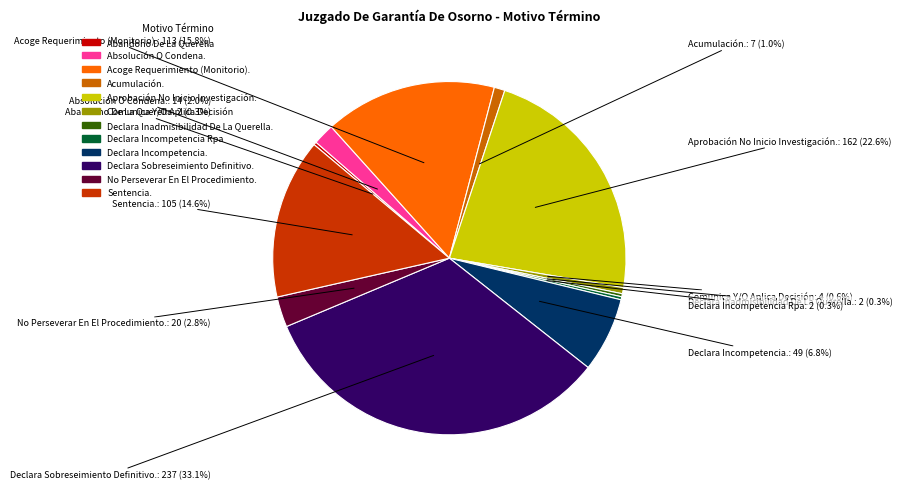

What percentage is the Sentencia. slice, to the nearest percent?

15%